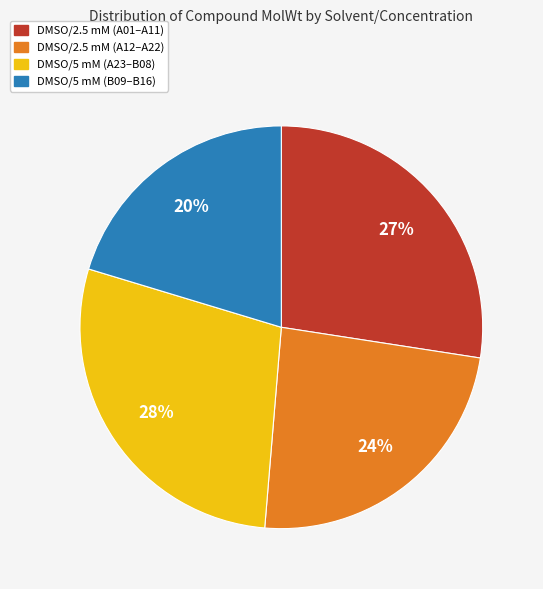

Does any single category account for the majority?

No